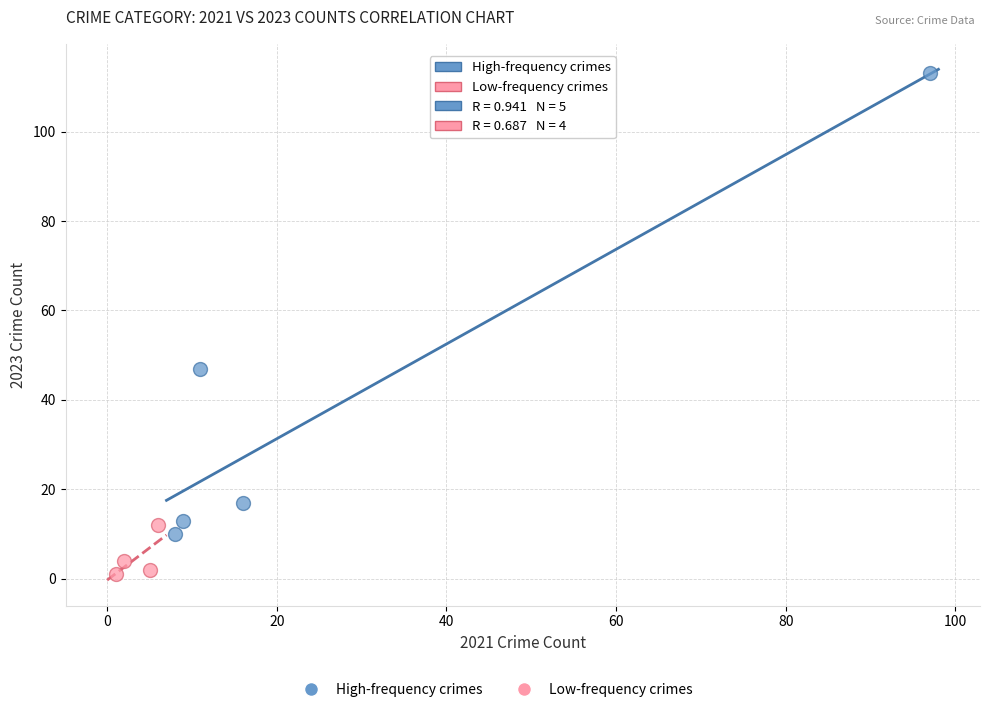

Which series contains the highest Y value?

High-frequency crimes